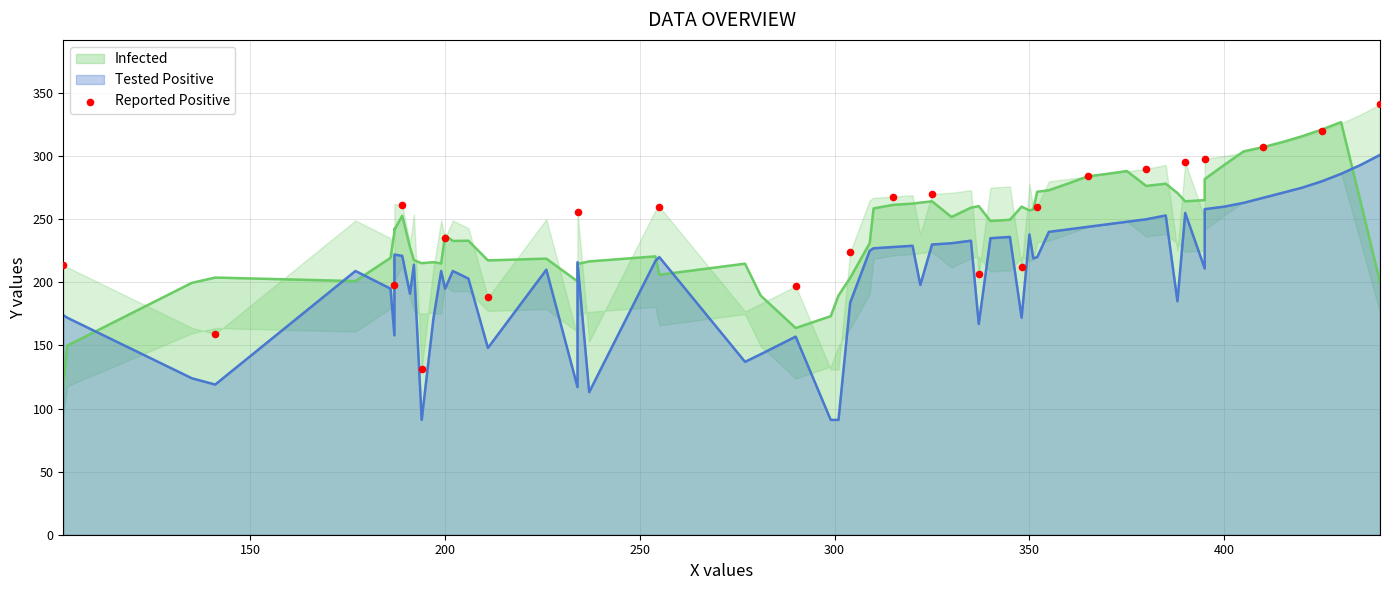

What is the change in value from 10 to 21?

+96